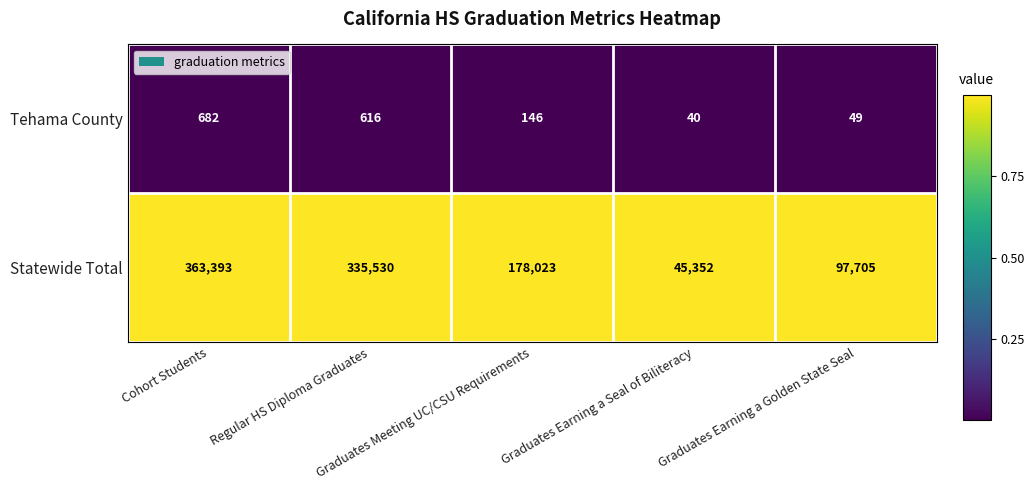

How many series are shown in this chart?

2